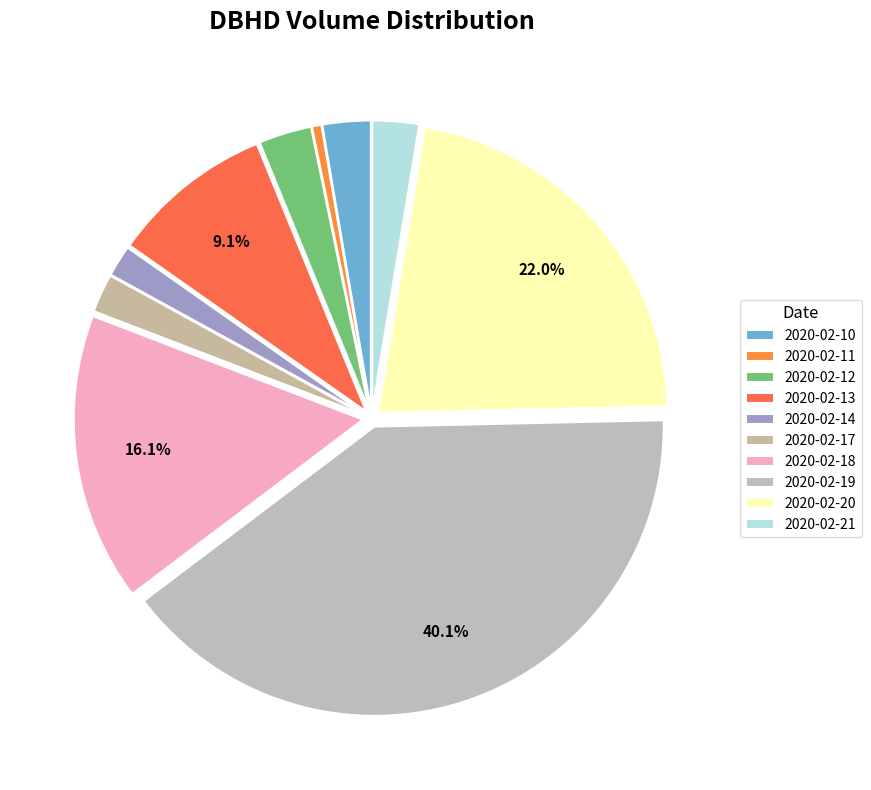

How many segments does this pie chart have?

10